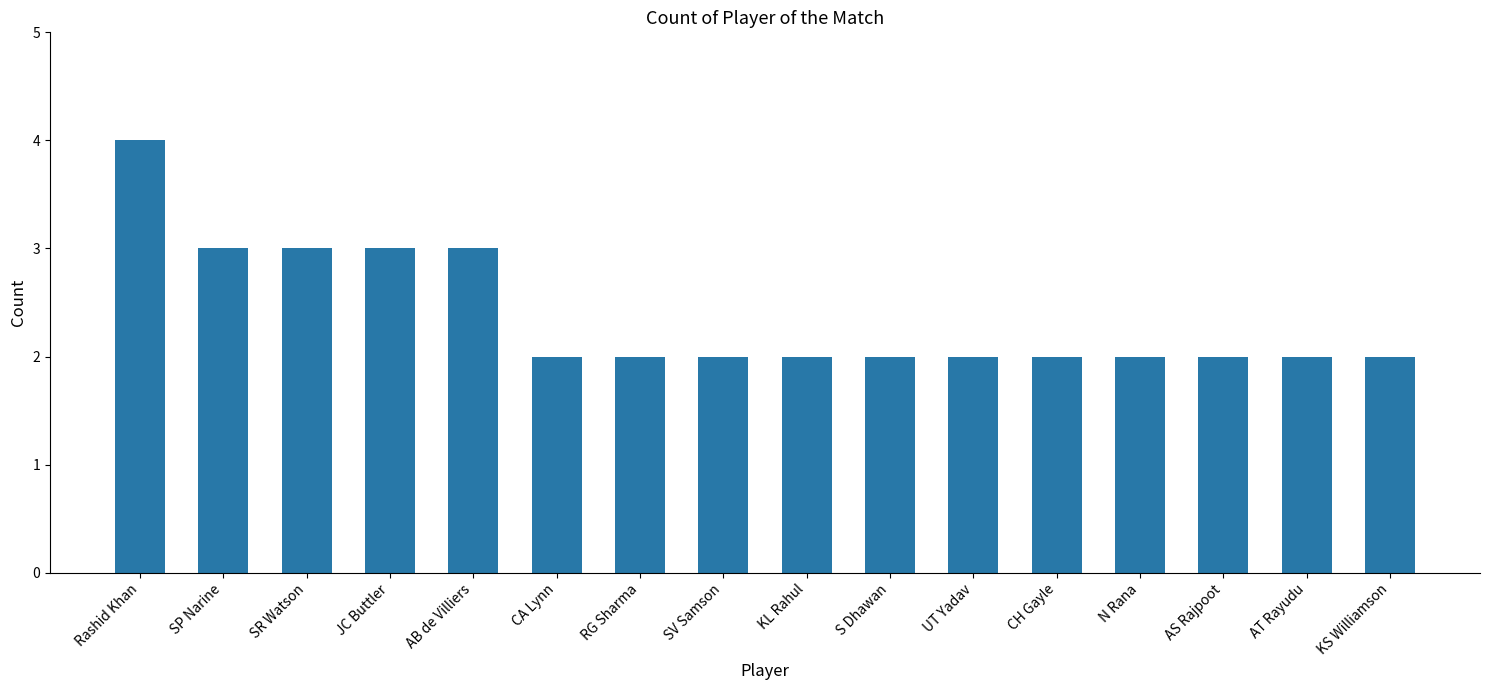

What is the difference between the values at JC Buttler and KS Williamson?

1